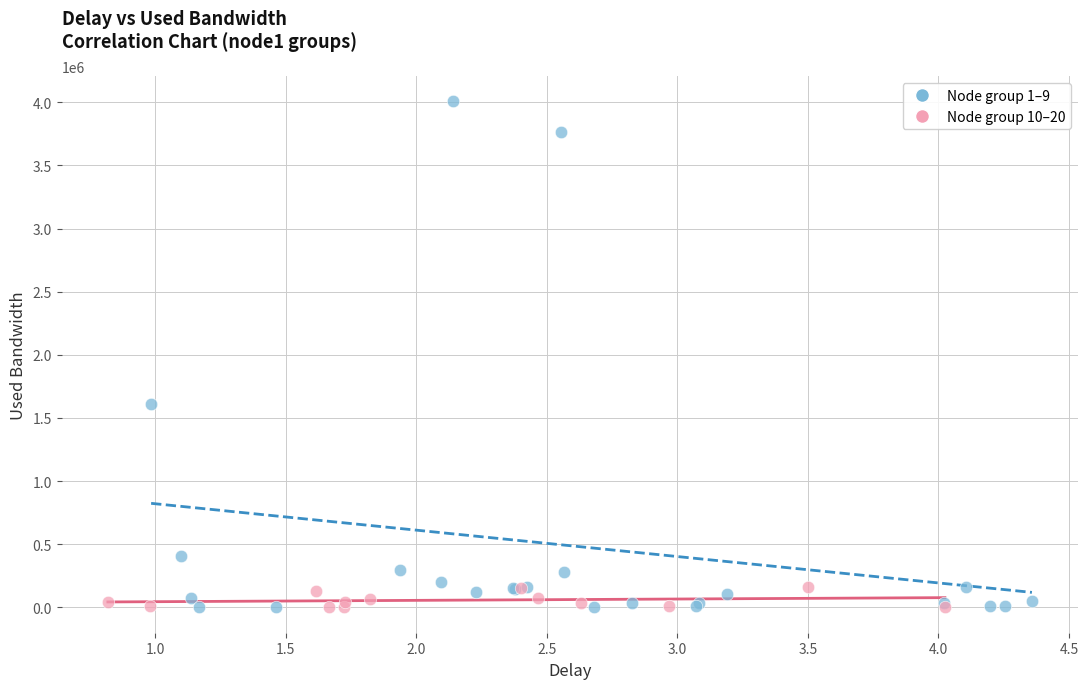

Which series contains the highest Y value?

Node group 1–9